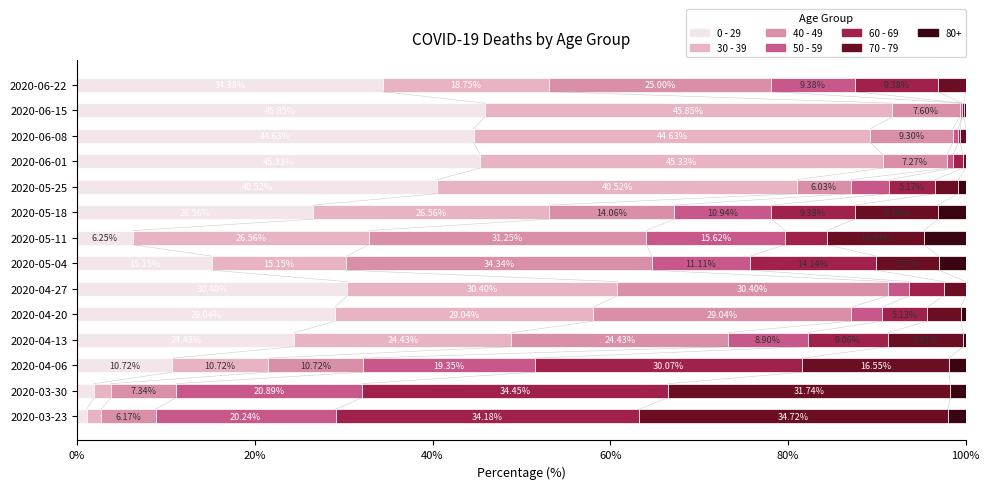

What are all the series names shown in the legend?

0 - 29, 30 - 39, 40 - 49, 50 - 59, 60 - 69, 70 - 79, 80+